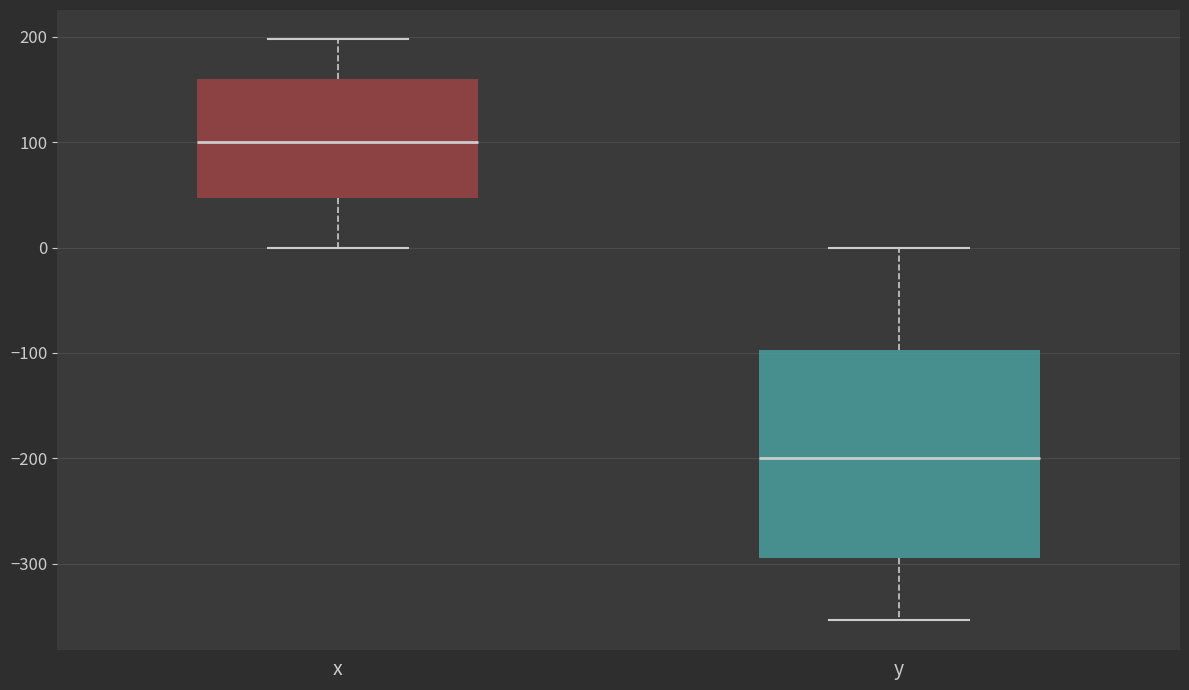

Which box's median line is the highest?

x